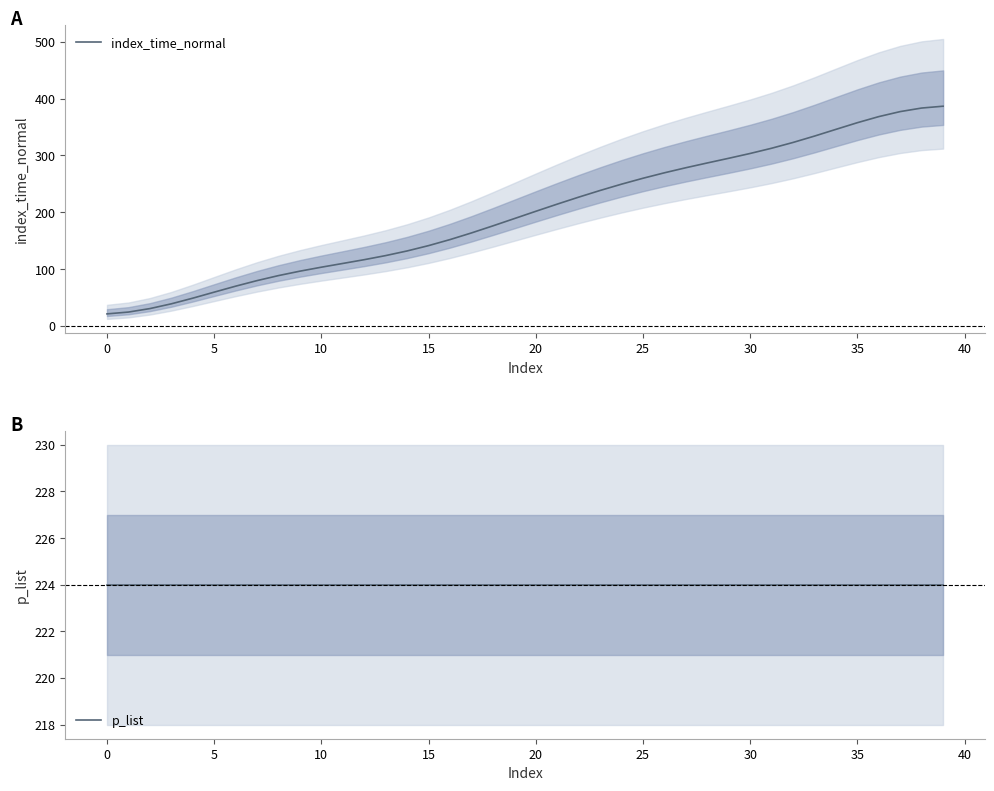

What is the sum of the p_list values at 12 and 23?

448.0